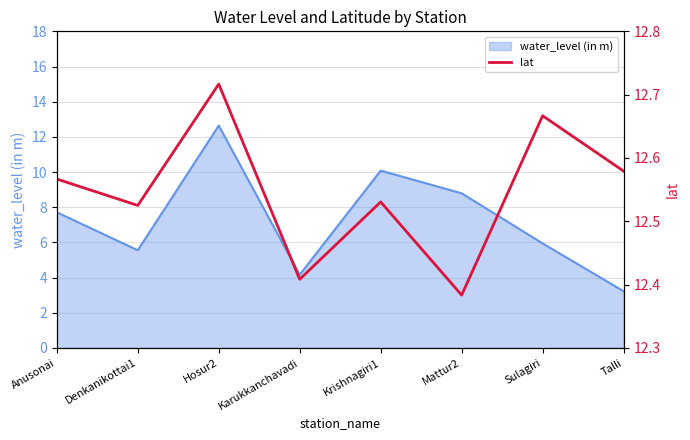

Where is the first local maximum?

Hosur2